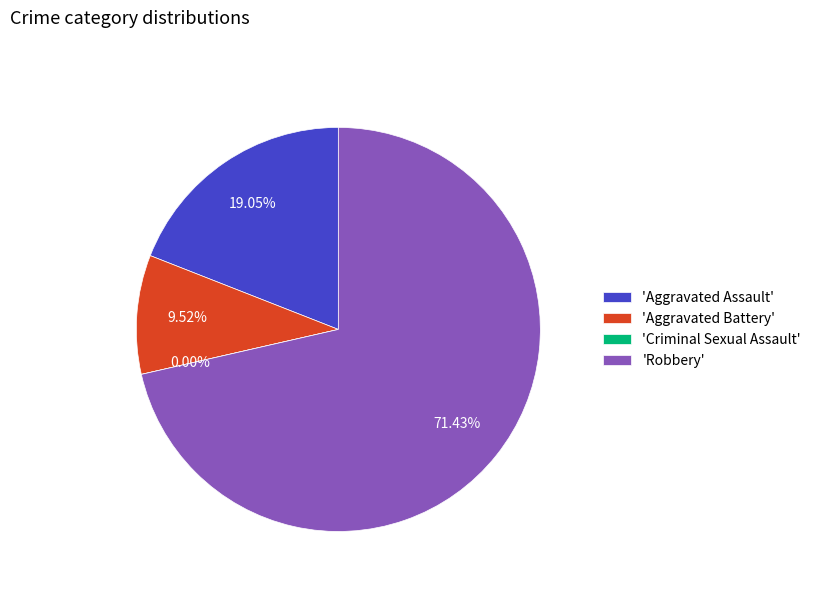

What percentage is NOT represented by Aggravated Assault?

81.0%